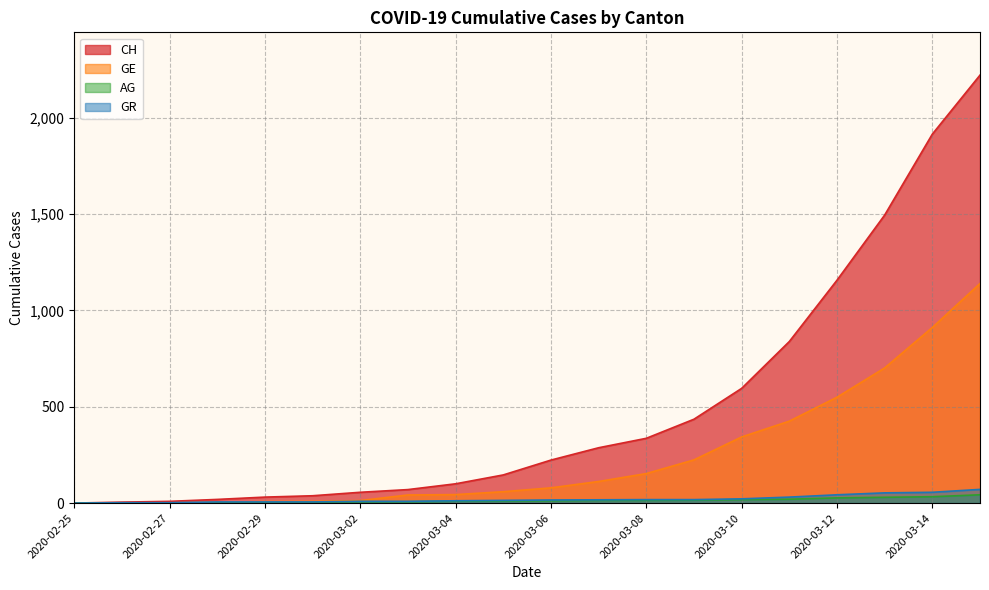

Reading left to right, list all the values displayed in this chart.

CH: 0	5	9	19	31	38	56	70	100	146	223	287	336	435	595	838	1156	1494	1914	2220
GE: 0	1	1	4	8	9	13	42	44	59	79	112	153	224	343	425	549	701	911	1139
AG: 0	1	1	1	3	4	7	7	10	11	12	14	14	15	18	20	27	30	33	43
GR: 0	2	2	6	6	6	9	9	12	14	16	17	18	18	22	31	43	53	56	71